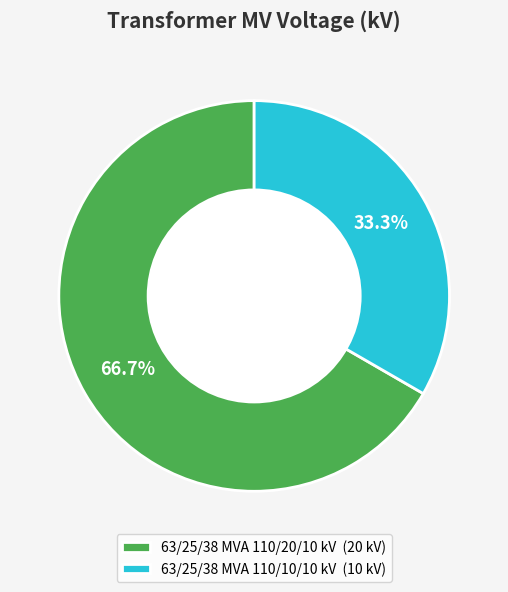

To the nearest percent, what is the difference between the 63/25/38 MVA 110/10/10 kV and 63/25/38 MVA 110/20/10 kV slice percentages?

33%